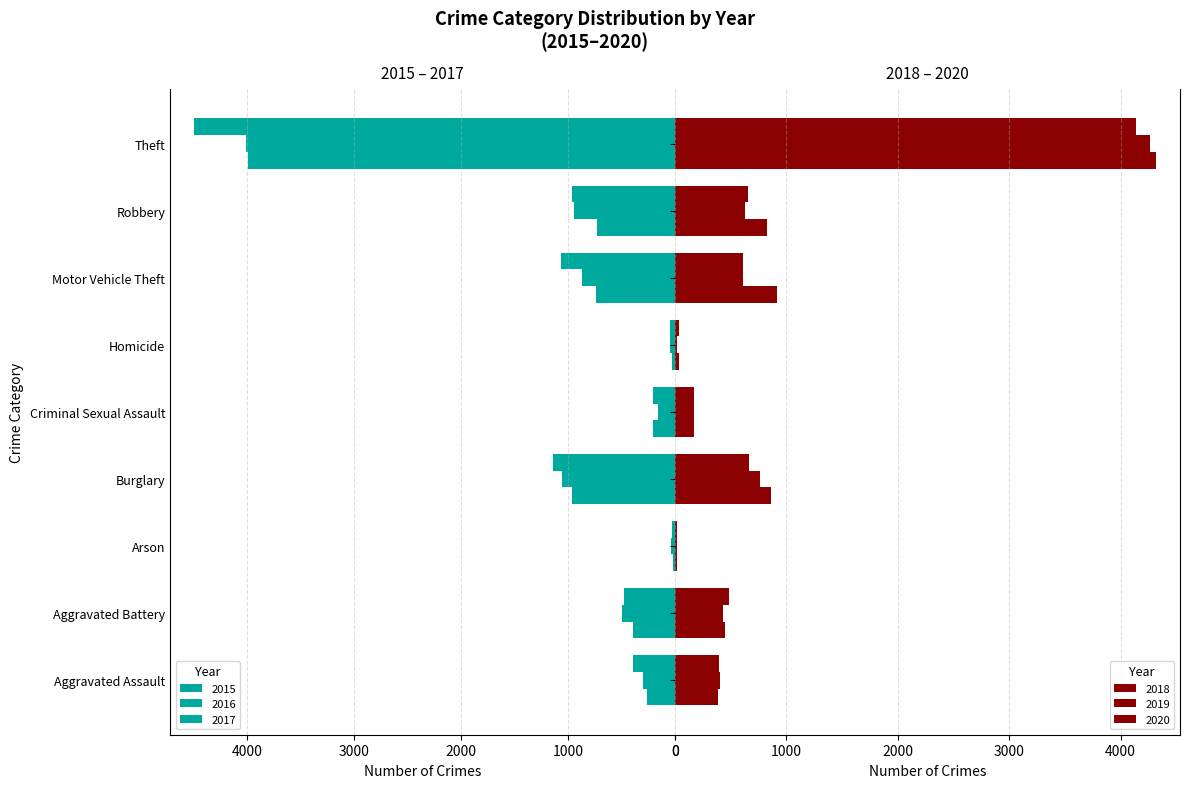

Is it true that 2020 equals 160 at Motor Vehicle Theft?

False